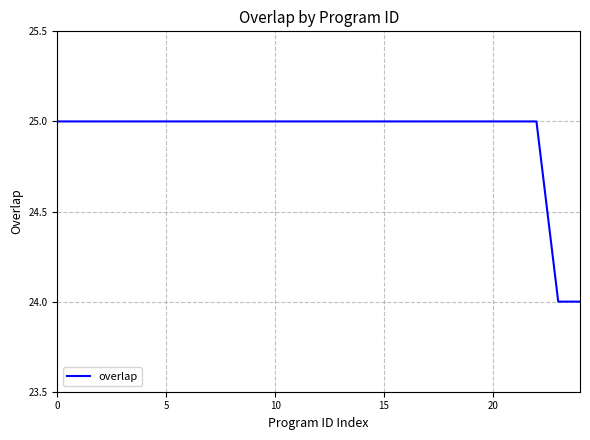

What is the maximum value shown in the chart?

25